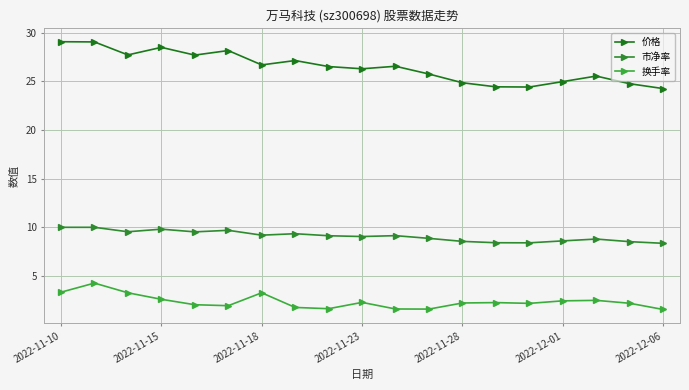

Does the chart have visible grid lines?

Yes